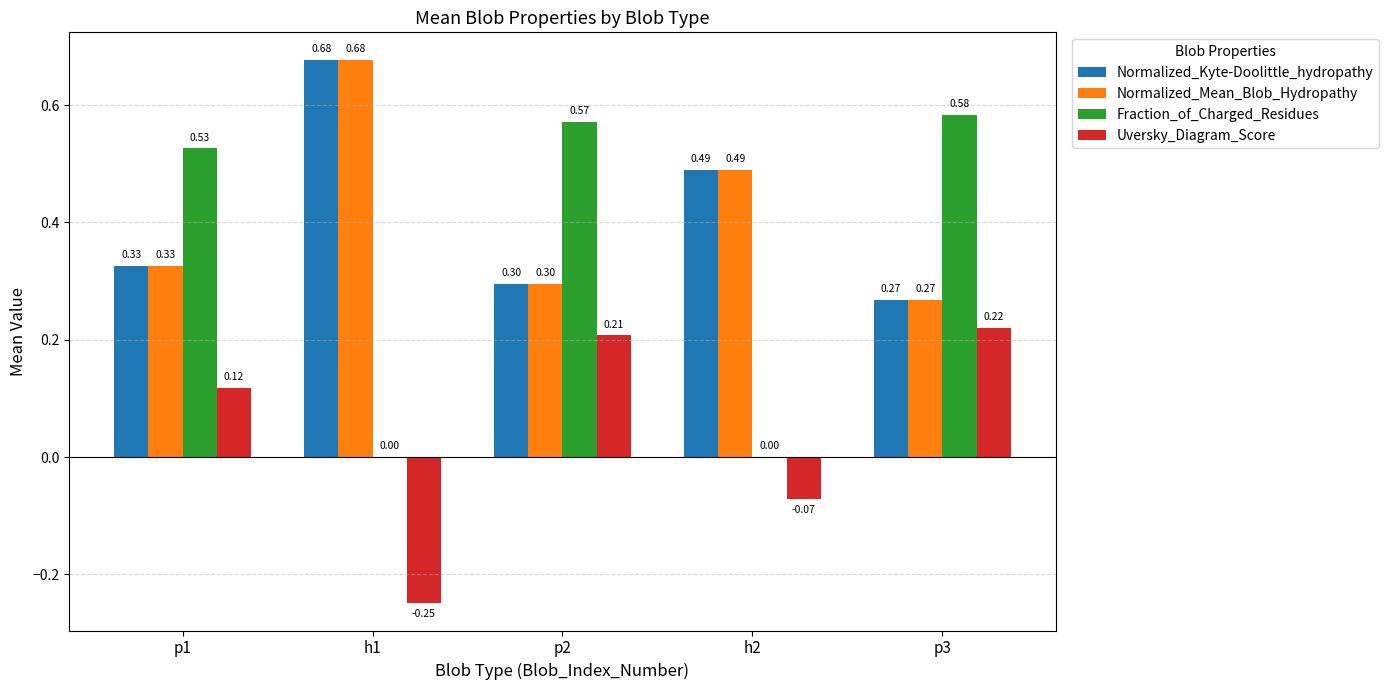

At which label is Normalized_Kyte-Doolittle_hydropathy closest to 0?

p3